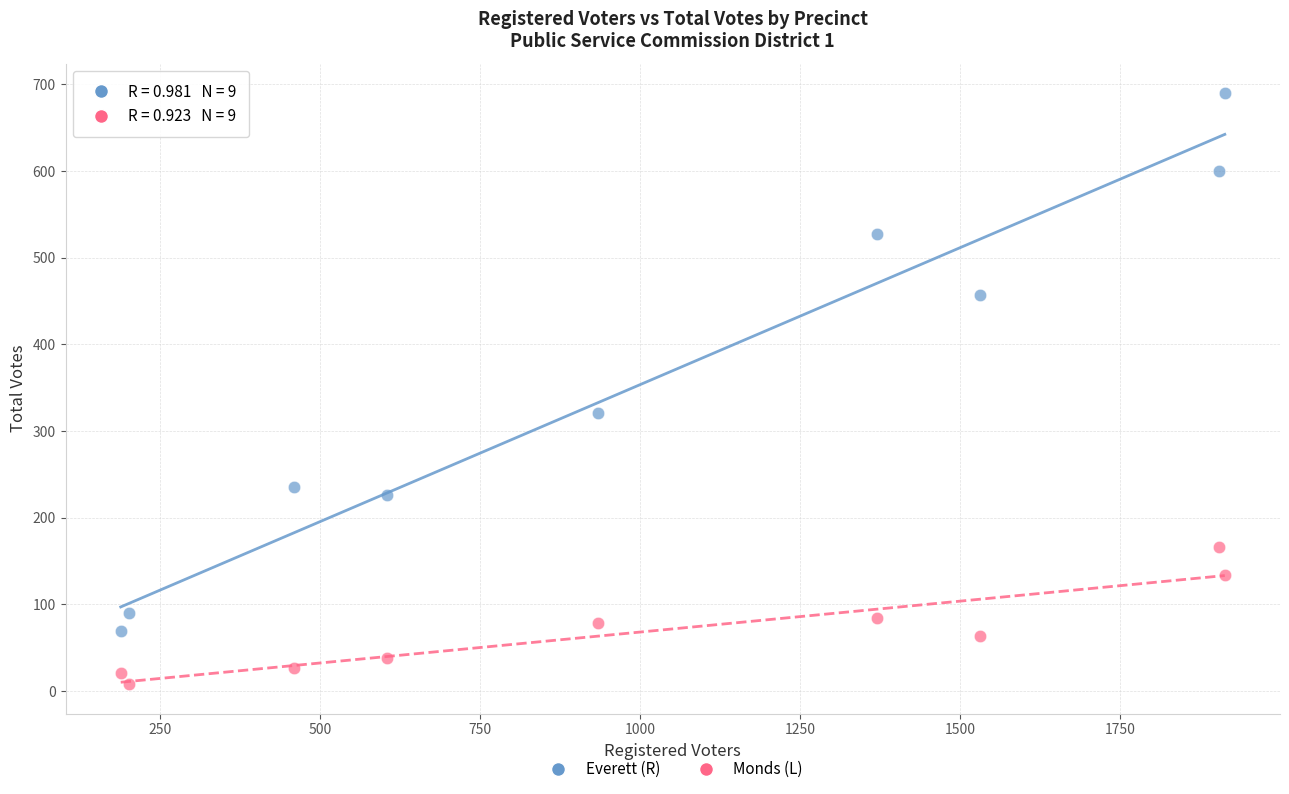

Across all data points, what is the range of X values (max minus min)?

1725